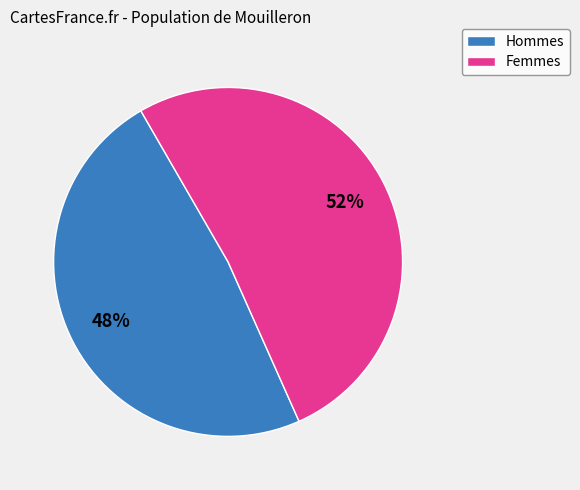

Is there any slice that represents more than half of the pie?

Yes